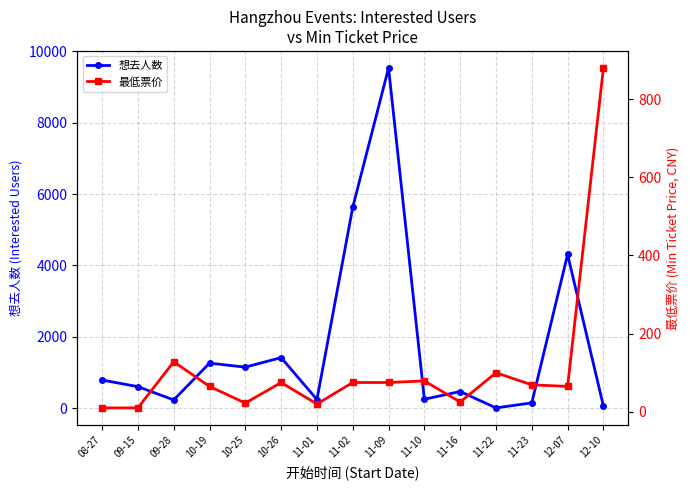

What is the total value across all series at 09-15?

613.0